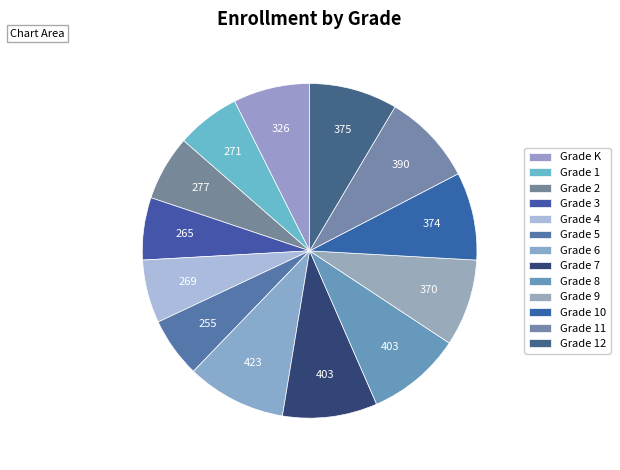

What is the largest slice in the pie chart?

Grade 6